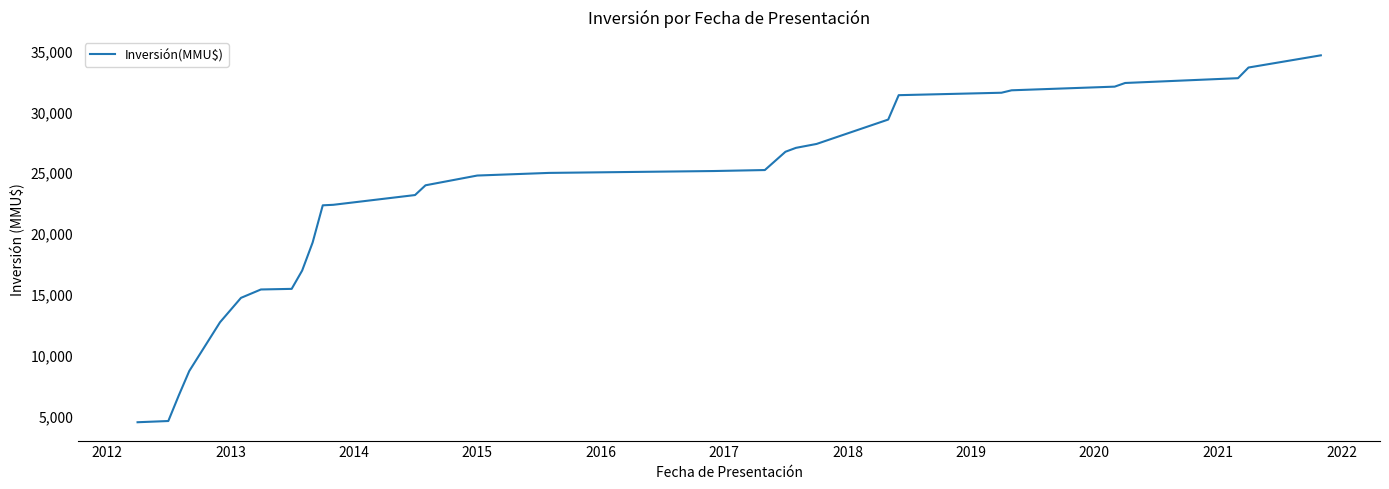

What is the difference between the maximum and minimum values?

30091